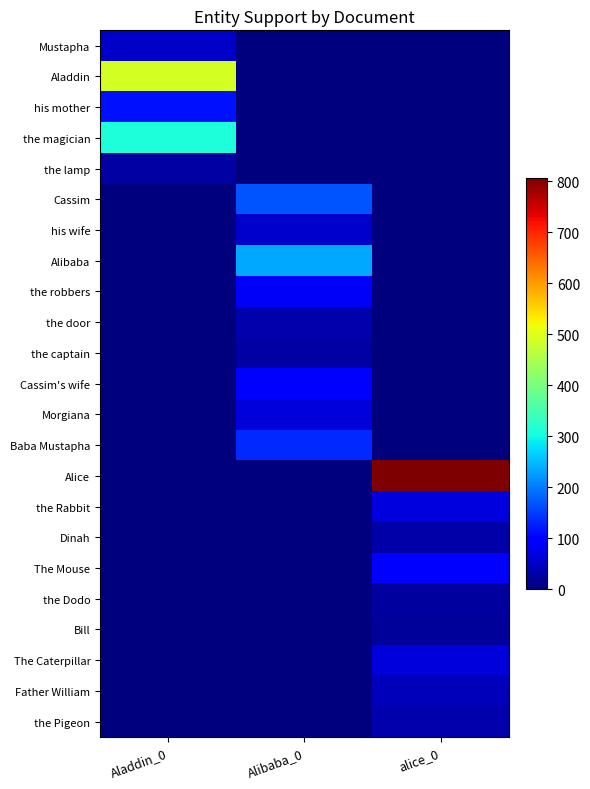

Which category has the highest value across all series?

alice_0